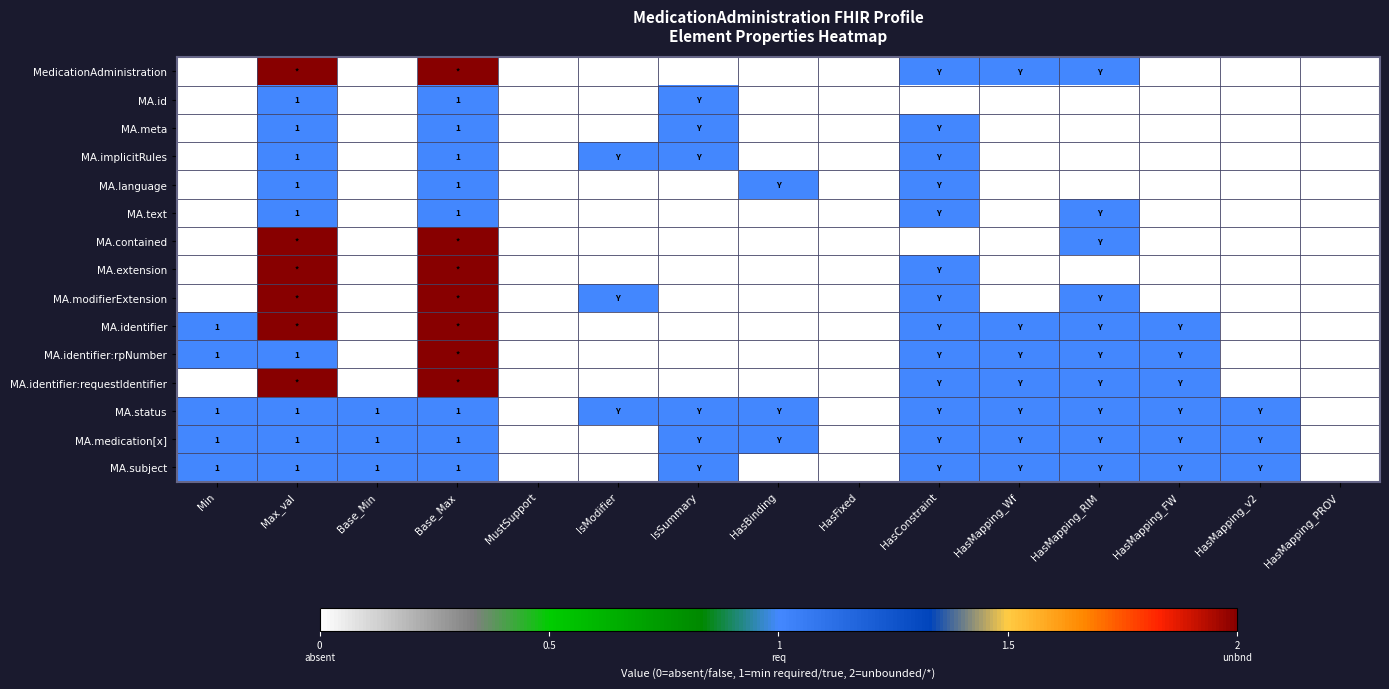

List the labels in order of MA.identifier value, largest first.

Max_val, Base_Max, Min, HasConstraint, HasMapping_Wf, HasMapping_RIM, HasMapping_FW, Base_Min, MustSupport, IsModifier, IsSummary, HasBinding, HasFixed, HasMapping_v2, HasMapping_PROV